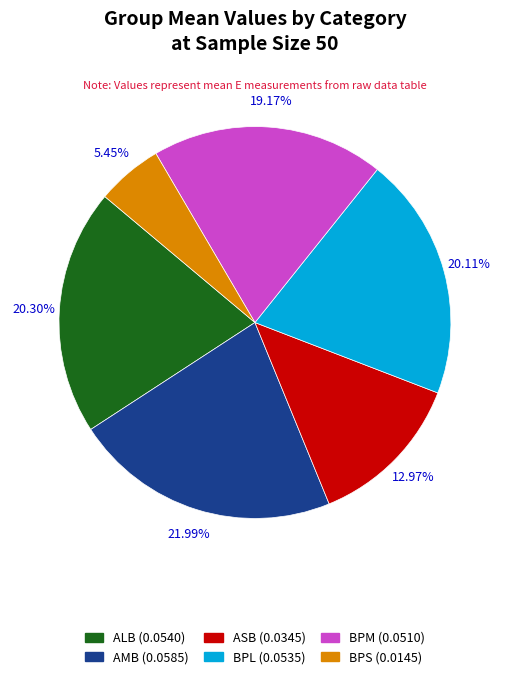

Does ALB account for over 50% of the chart?

No